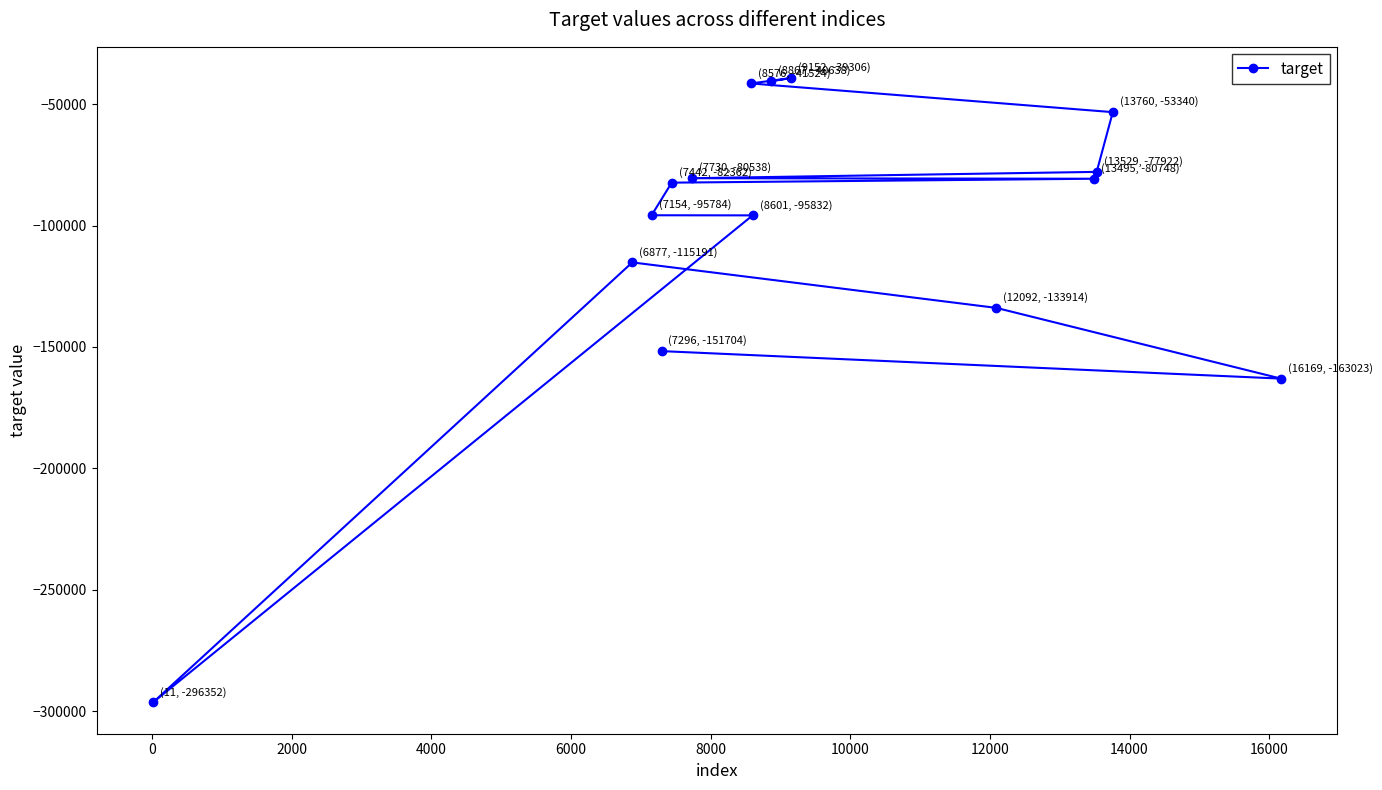

What is the value of the 10th point from the left?

-39306